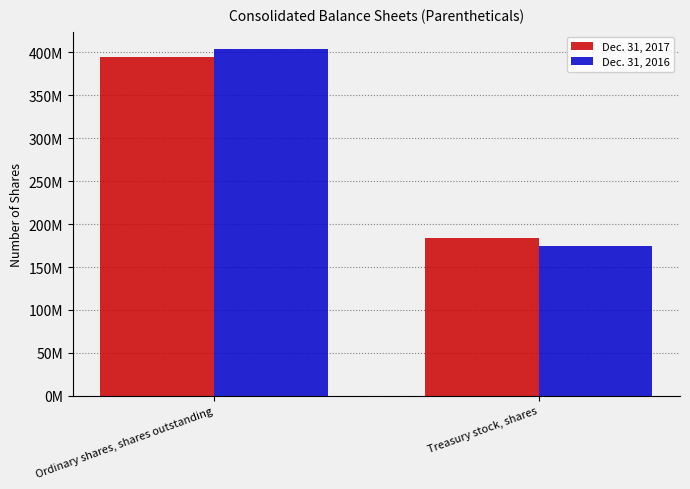

What is the label of the 1st bar from the left?

Ordinary shares, shares outstanding